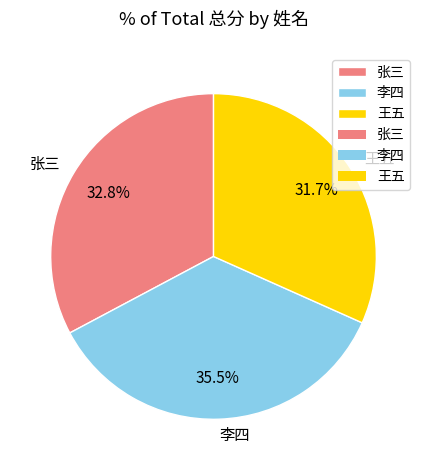

Which slice is the largest?

李四